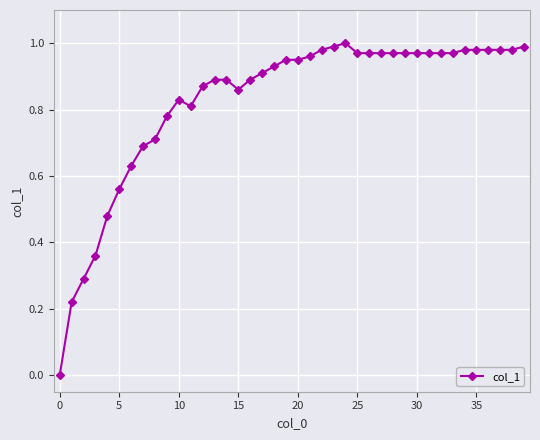

True or false: there are more than 1 points higher than both neighbors.

True